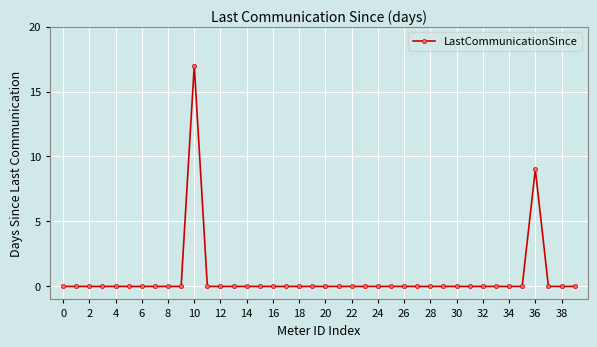

How many lines are shown in the chart?

1